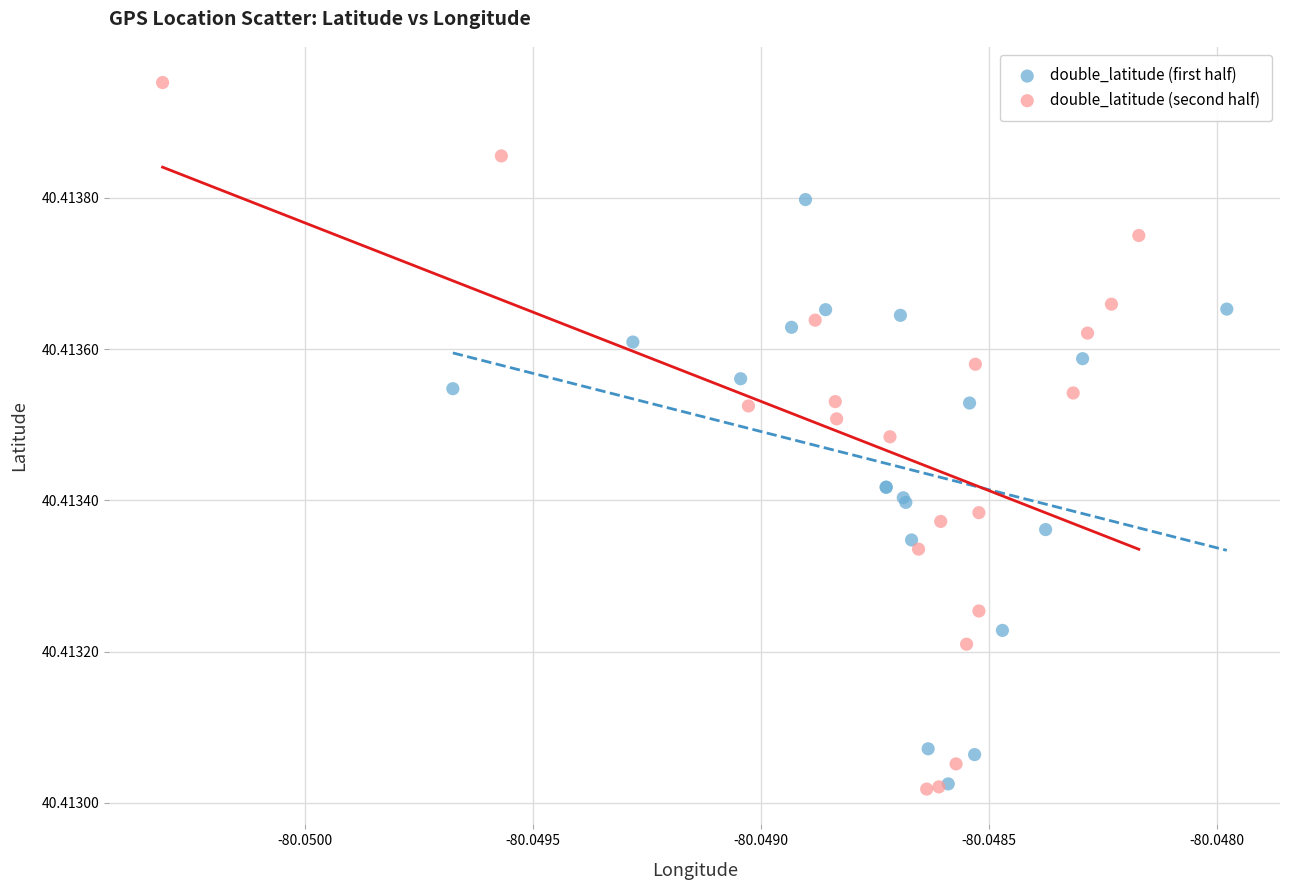

Which series reaches the maximum Y coordinate?

double_latitude (second half)